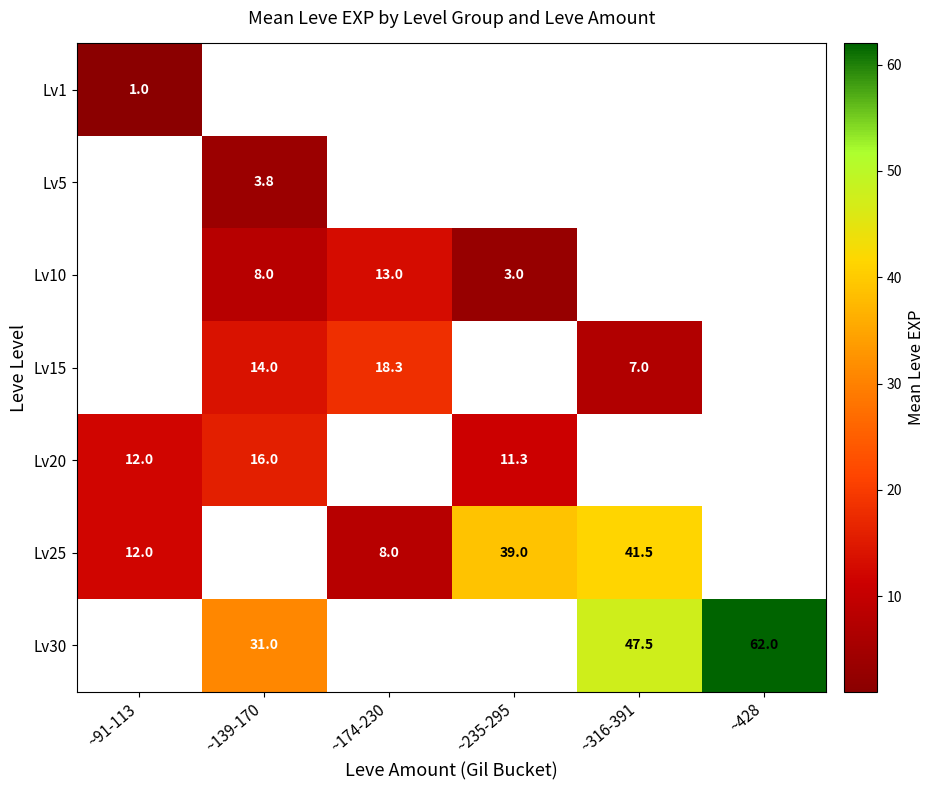

What is the minimum value shown in the chart?

1.0